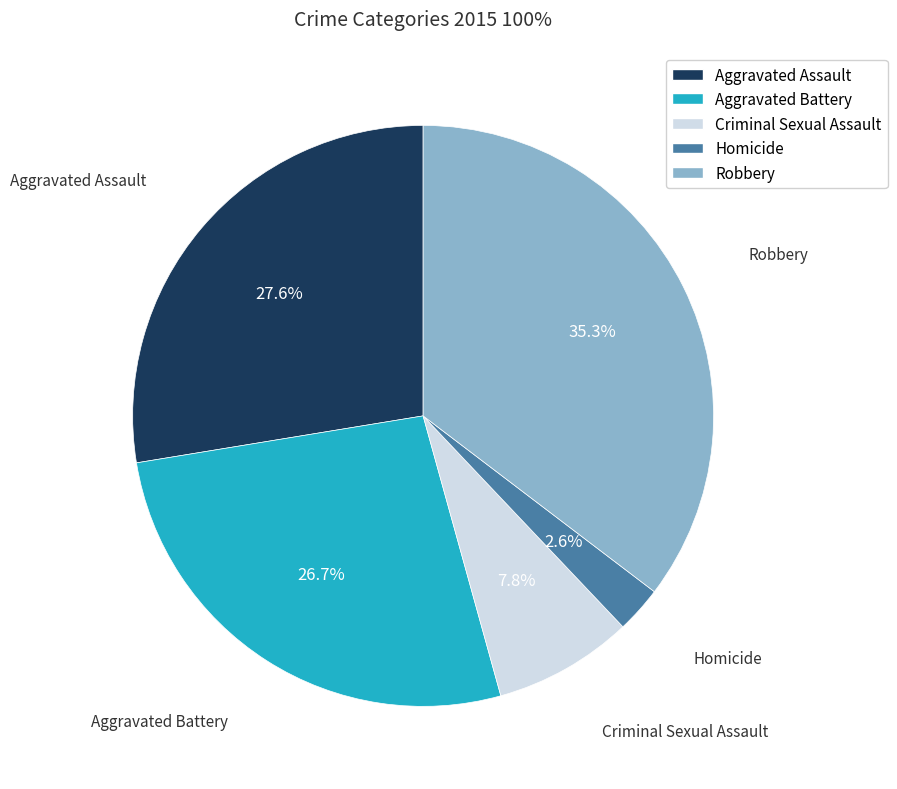

To the nearest percent, what percentage of the pie is Robbery?

35%